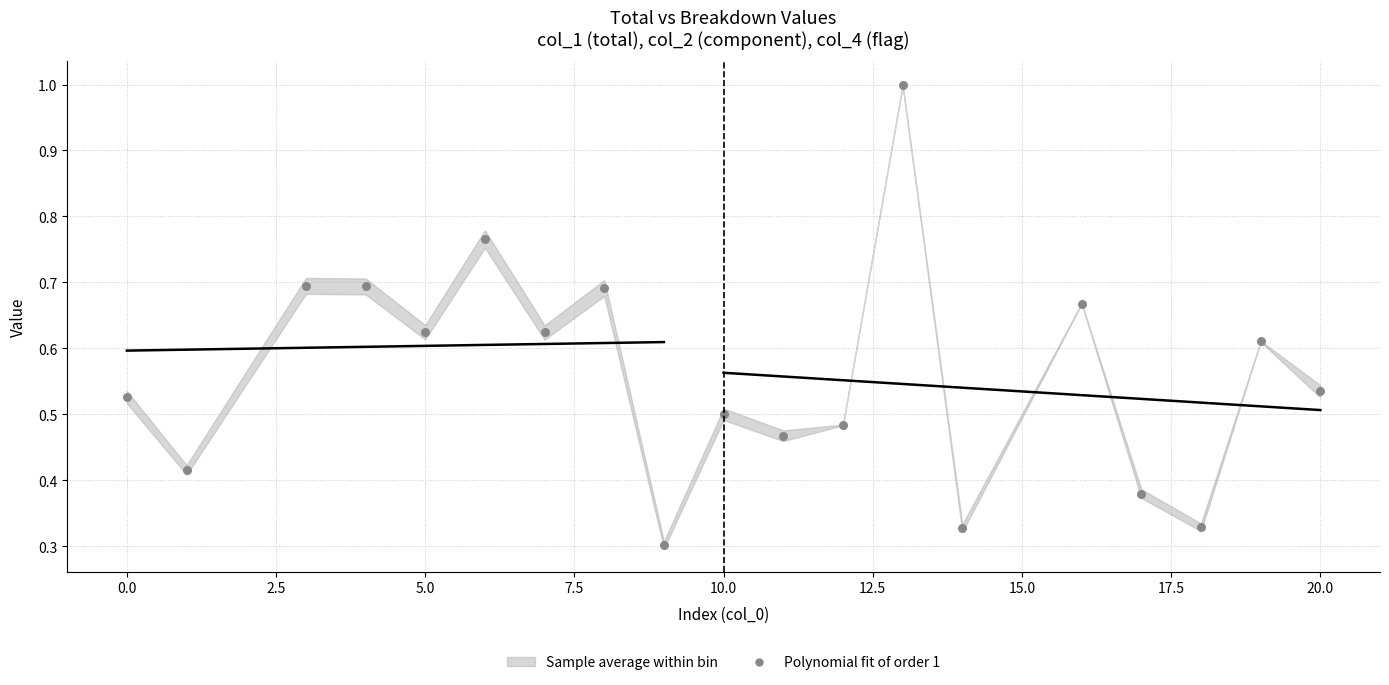

What is the range of X values (max minus min)?

20.0